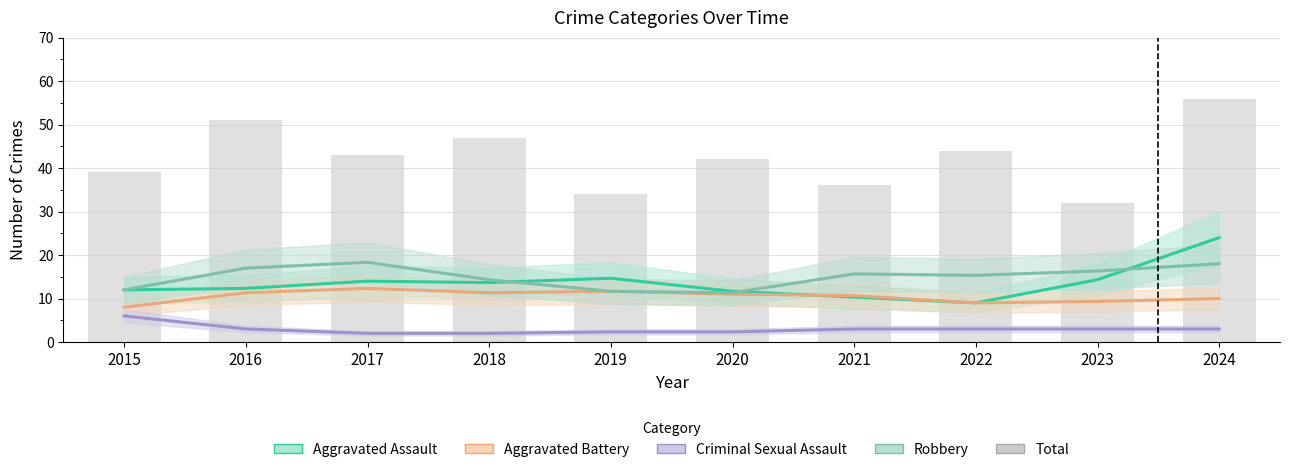

How many groups of bars are there?

10